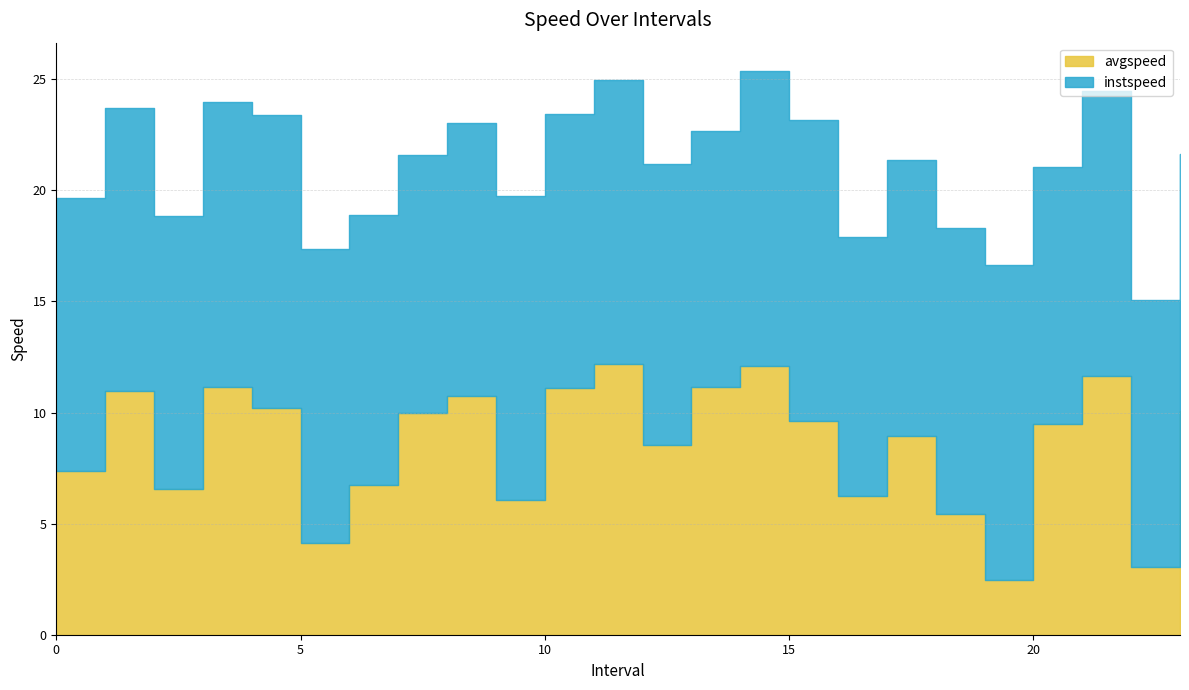

Is it true that avgspeed equals 4.6 at 2.0?

False